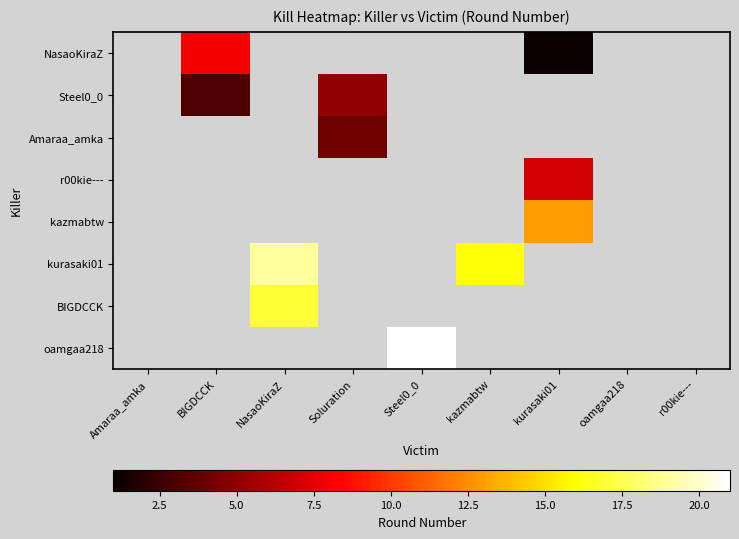

Reading left to right, list all the values displayed in this chart.

NasaoKiraZ: Amaraa_amka=0	BIGDCCK=8	NasaoKiraZ=0	Soluration=0	Steel0_0=0	kazmabtw=0	kurasaki01=1	oamgaa218=0	r00kie---=0
Steel0_0: Amaraa_amka=0	BIGDCCK=3	NasaoKiraZ=0	Soluration=5	Steel0_0=0	kazmabtw=0	kurasaki01=0	oamgaa218=0	r00kie---=0
Amaraa_amka: Amaraa_amka=0	BIGDCCK=0	NasaoKiraZ=0	Soluration=4	Steel0_0=0	kazmabtw=0	kurasaki01=0	oamgaa218=0	r00kie---=0
r00kie---: Amaraa_amka=0	BIGDCCK=0	NasaoKiraZ=0	Soluration=0	Steel0_0=0	kazmabtw=0	kurasaki01=7	oamgaa218=0	r00kie---=0
kazmabtw: Amaraa_amka=0	BIGDCCK=0	NasaoKiraZ=0	Soluration=0	Steel0_0=0	kazmabtw=0	kurasaki01=13	oamgaa218=0	r00kie---=0
kurasaki01: Amaraa_amka=0	BIGDCCK=0	NasaoKiraZ=19	Soluration=0	Steel0_0=0	kazmabtw=16	kurasaki01=0	oamgaa218=0	r00kie---=0
BIGDCCK: Amaraa_amka=0	BIGDCCK=0	NasaoKiraZ=17	Soluration=0	Steel0_0=0	kazmabtw=0	kurasaki01=0	oamgaa218=0	r00kie---=0
oamgaa218: Amaraa_amka=0	BIGDCCK=0	NasaoKiraZ=0	Soluration=0	Steel0_0=21	kazmabtw=0	kurasaki01=0	oamgaa218=0	r00kie---=0